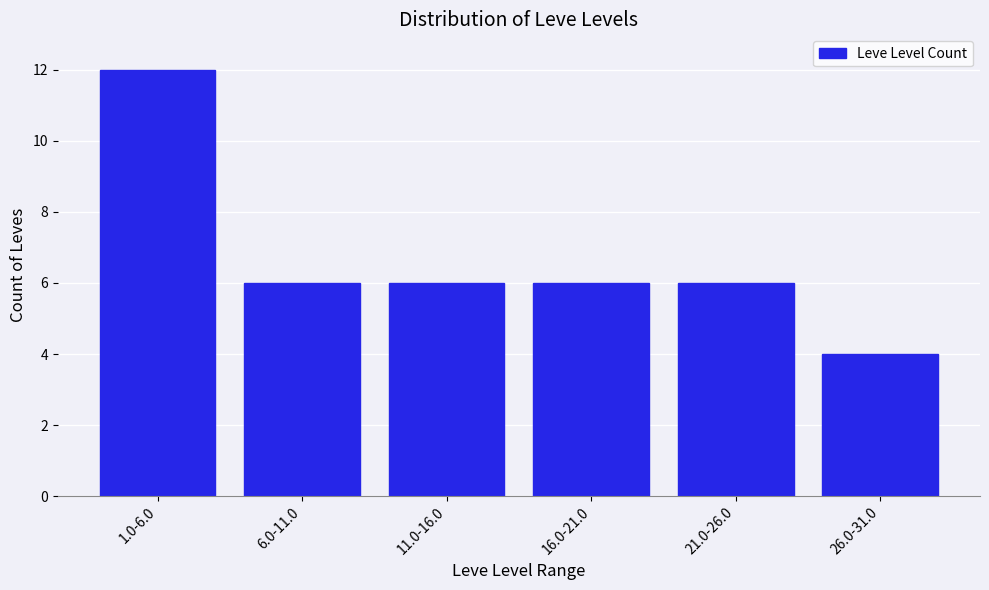

Reading left to right, extract all data points from this chart.

1.0-6.0=12	6.0-11.0=6	11.0-16.0=6	16.0-21.0=6	21.0-26.0=6	26.0-31.0=4